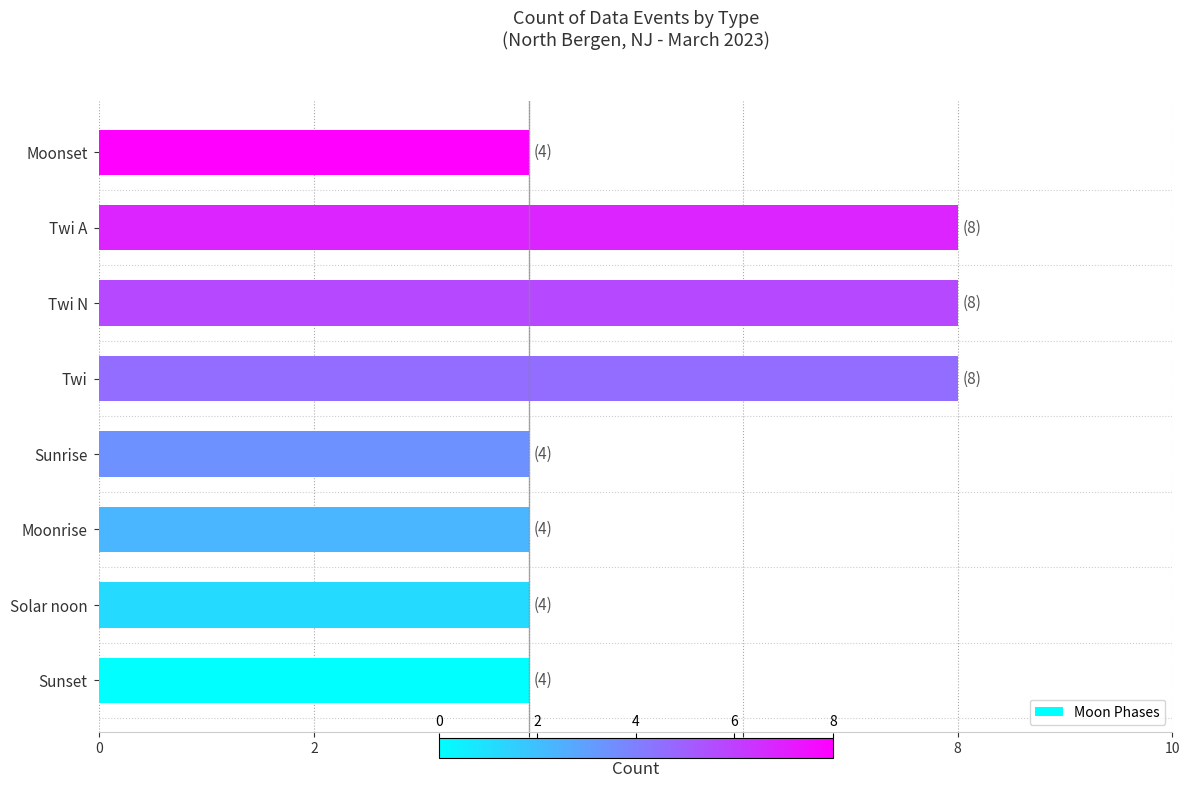

True or false: the data shows 4 at Moonrise.

True